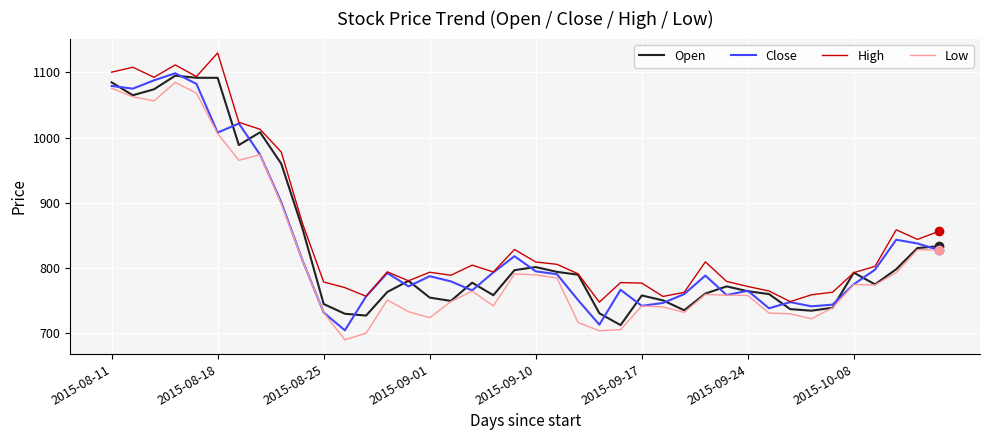

What is the greatest value displayed?

1129.9